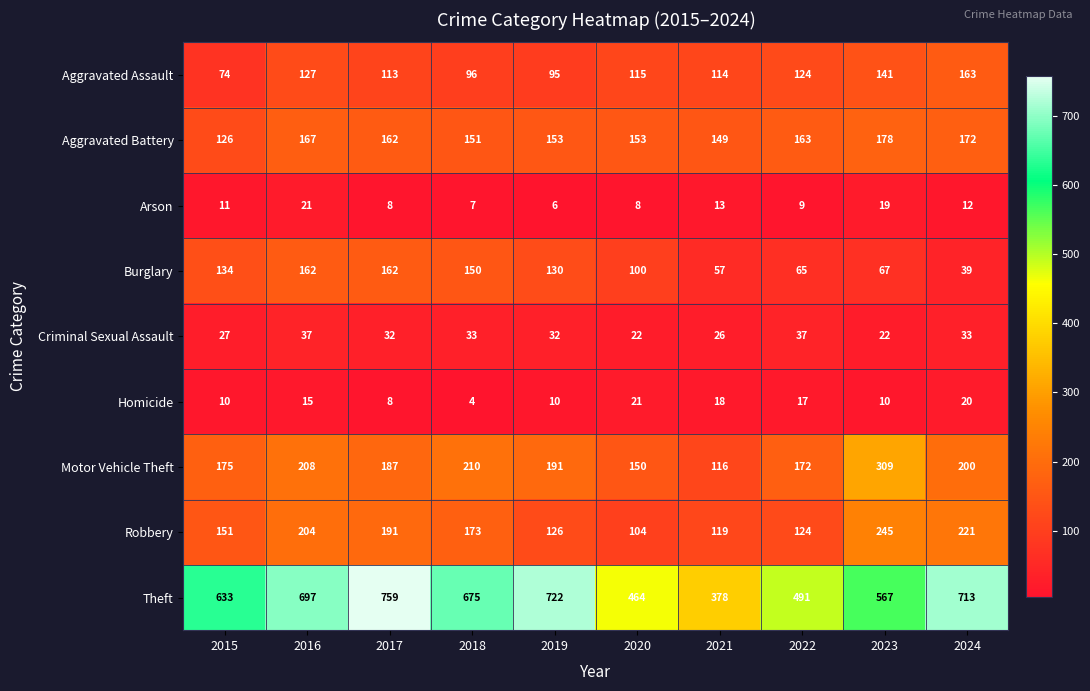

At 2023, list the series in order from smallest to largest.

Homicide, Arson, Criminal Sexual Assault, Burglary, Aggravated Assault, Aggravated Battery, Robbery, Motor Vehicle Theft, Theft